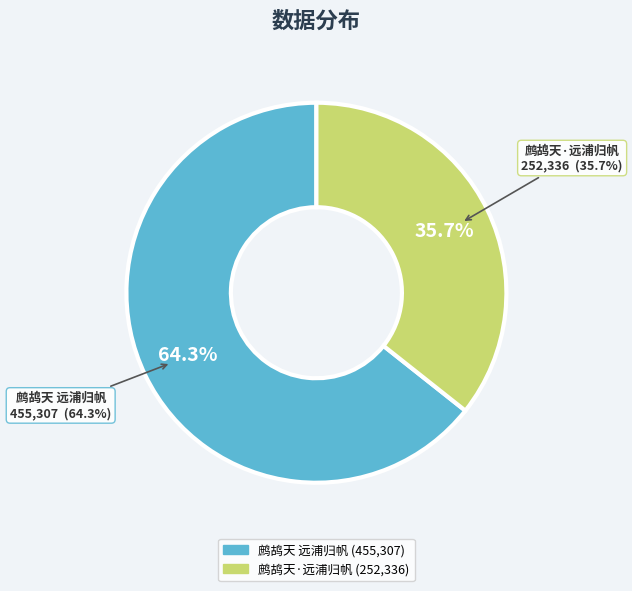

What is the change in value from 鹧鸪天 远浦归帆 to 鹧鸪天·远浦归帆?

-202971